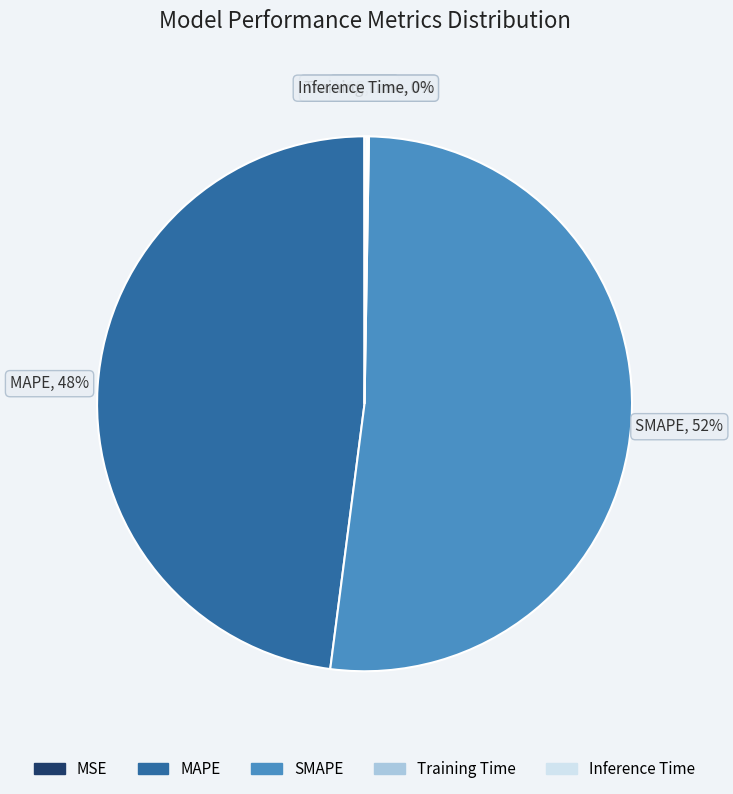

Does any single category account for the majority?

Yes